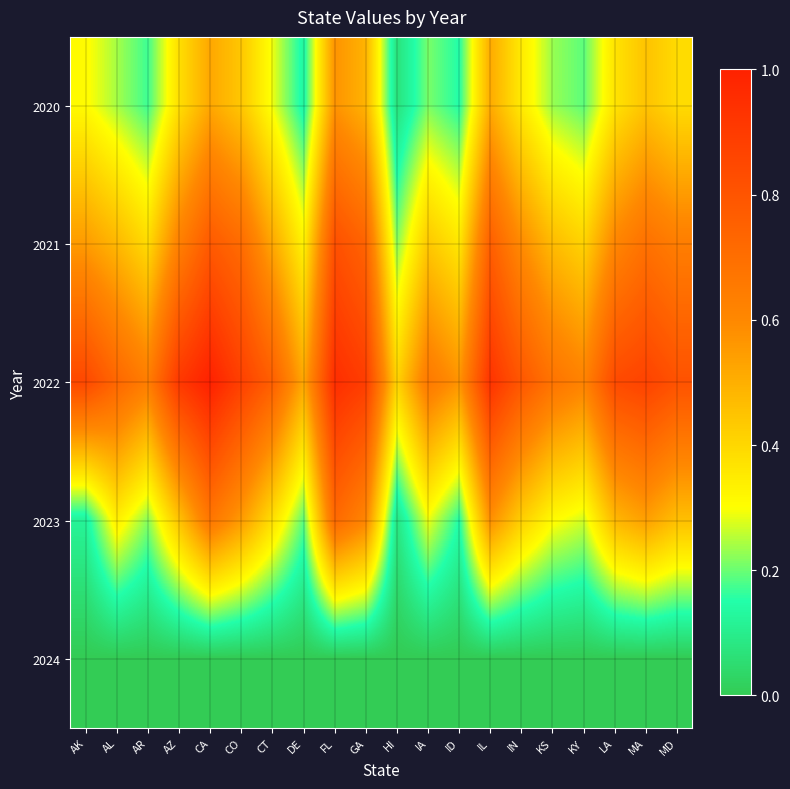

Reading right to left, list all the values displayed in this chart.

2020: MD=0.4	MA=0.5	LA=0.4	KY=0.2	KS=0.2	IN=0.3	IL=0.5	ID=0.1	IA=0.2	HI=0.1	GA=0.5	FL=0.6	DE=0.1	CT=0.3	CO=0.4	CA=0.5	AZ=0.4	AR=0.2	AL=0.2	AK=0.3
2021: MD=0.6	MA=0.7	LA=0.6	KY=0.4	KS=0.5	IN=0.6	IL=0.8	ID=0.4	IA=0.4	HI=0.2	GA=0.7	FL=0.8	DE=0.3	CT=0.5	CO=0.7	CA=0.8	AZ=0.6	AR=0.4	AL=0.5	AK=0.6
2022: MD=0.8	MA=0.9	LA=0.8	KY=0.6	KS=0.7	IN=0.8	IL=0.9	ID=0.6	IA=0.7	HI=0.4	GA=0.9	FL=0.9	DE=0.5	CT=0.8	CO=0.9	CA=1.0	AZ=0.9	AR=0.6	AL=0.7	AK=0.8
2023: MD=0.5	MA=0.5	LA=0.5	KY=0.3	KS=0.3	IN=0.4	IL=0.6	ID=0.1	IA=0.3	HI=0.1	GA=0.6	FL=0.7	DE=0.2	CT=0.4	CO=0.6	CA=0.7	AZ=0.5	AR=0.2	AL=0.3	AK=0.1
2024: MD=0.0	MA=0.0	LA=0.0	KY=0.0	KS=0.0	IN=0.0	IL=0.0	ID=0.0	IA=0.0	HI=0.0	GA=0.0	FL=0.0	DE=0.0	CT=0.0	CO=0.0	CA=0.0	AZ=0.0	AR=0.0	AL=0.0	AK=0.0